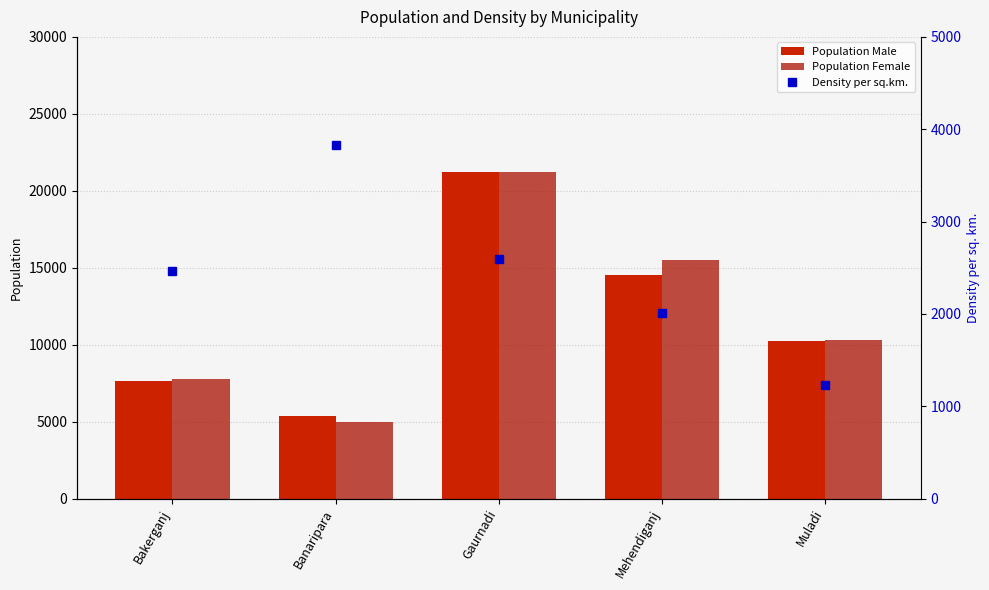

Reading left to right, transcribe all the data shown in this chart.

Population Male: 7644	5365	21205	14535	10215
Population Female: 7774	5001	21233	15532	10275
Density per sq.km.: 2467	3825	2599	2009	1228